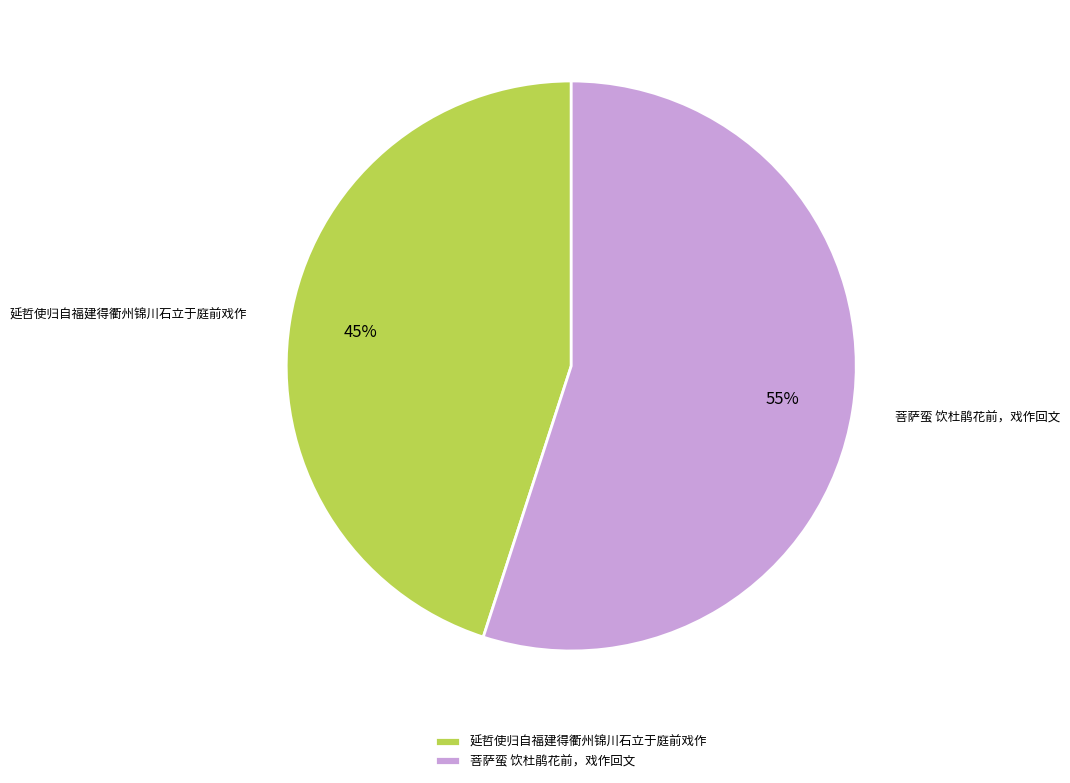

Is the sum of 延哲使归自福建得衢州锦川石立于庭前戏作 and 菩萨蛮 饮杜鹃花前，戏作回文 greater than half?

Yes